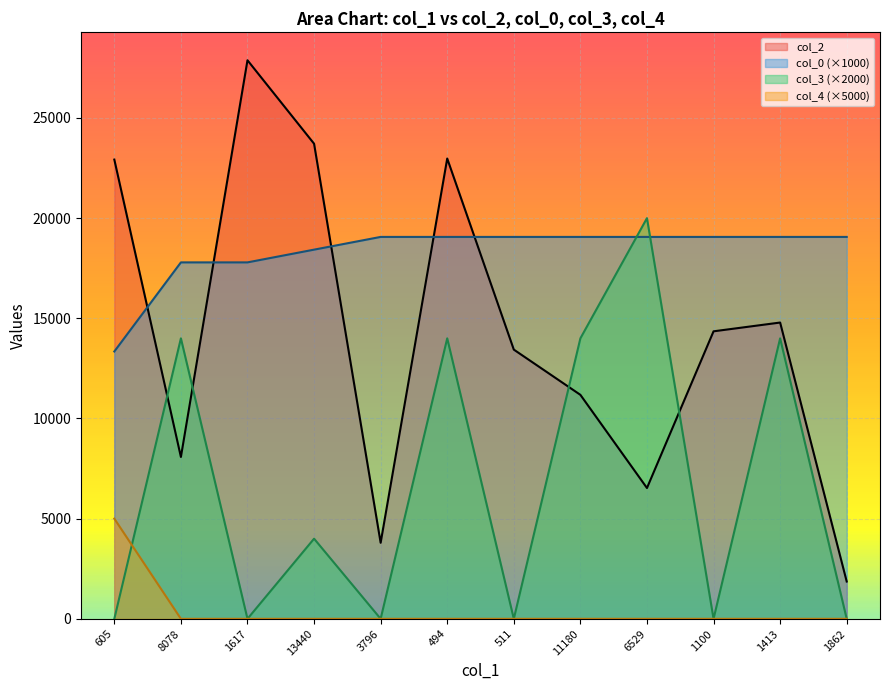

Reading right to left, list all the values displayed in this chart.

col_2: 1862.0	14789.0	14351.0	6529.0	11180.0	13438.0	22976.0	3796.0	23716.0	27881.0	8078.0	22923.0
col_0: 19062.9	19062.9	19062.9	19062.9	19062.9	19062.9	19062.9	19062.9	18427.5	17792.0	17792.0	13344.0
col_3: 0.0	14000.0	0.0	20000.0	14000.0	0.0	14000.0	0.0	4000.0	0.0	14000.0	0.0
col_4: 0.0	0.0	0.0	0.0	0.0	0.0	0.0	0.0	0.0	0.0	0.0	5000.0